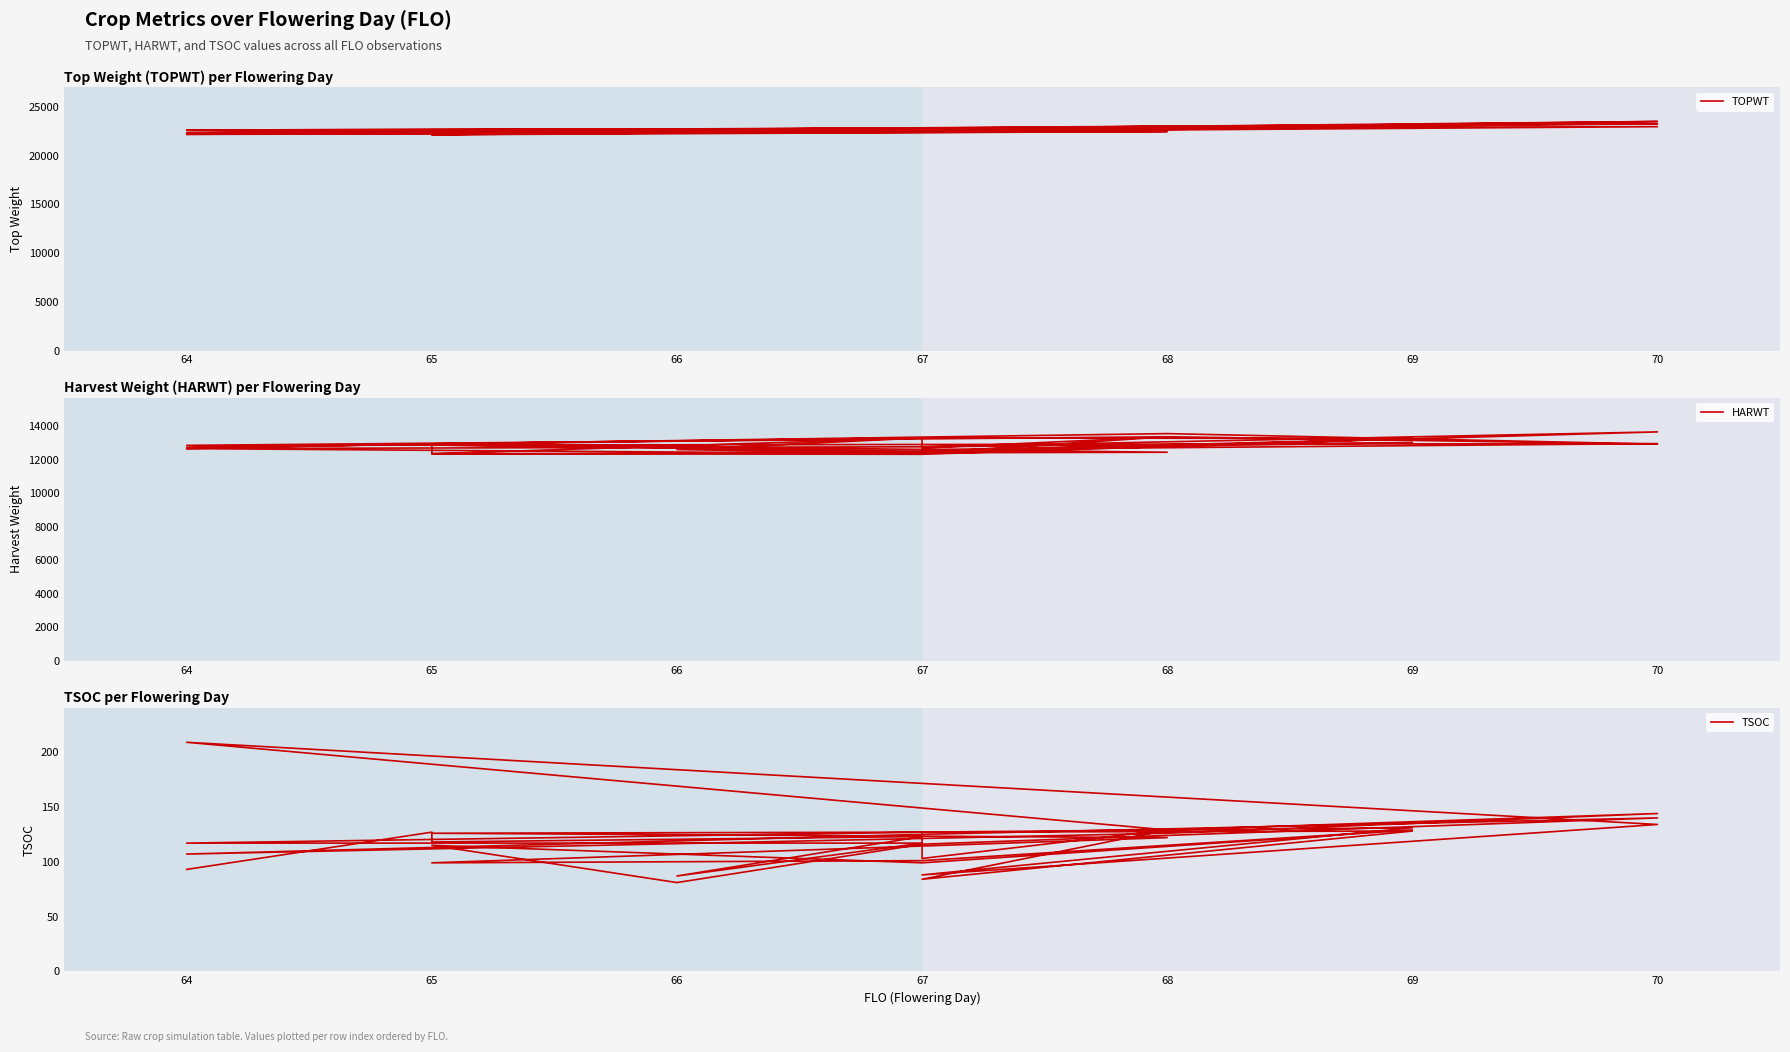

What is the greatest value displayed?

23519